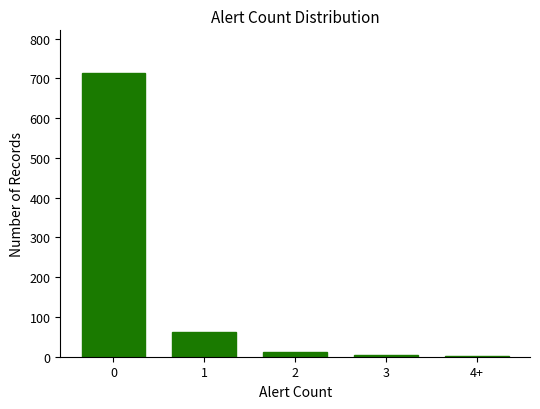

What is the change in value from 0 to 1?

-651